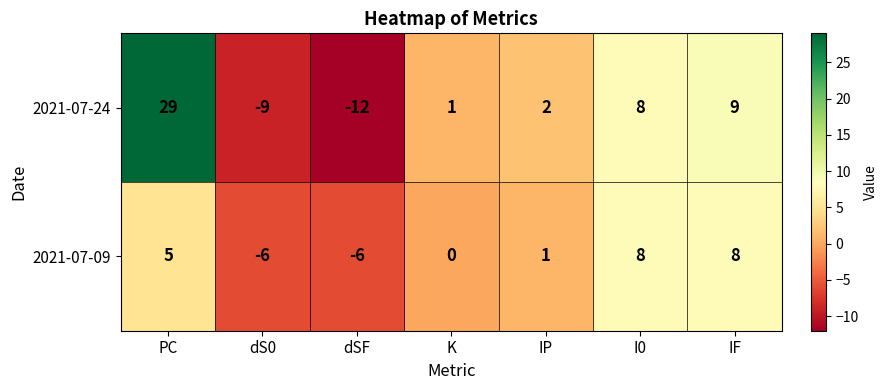

Is it true that 2021-07-24 equals 2 at IP?

True